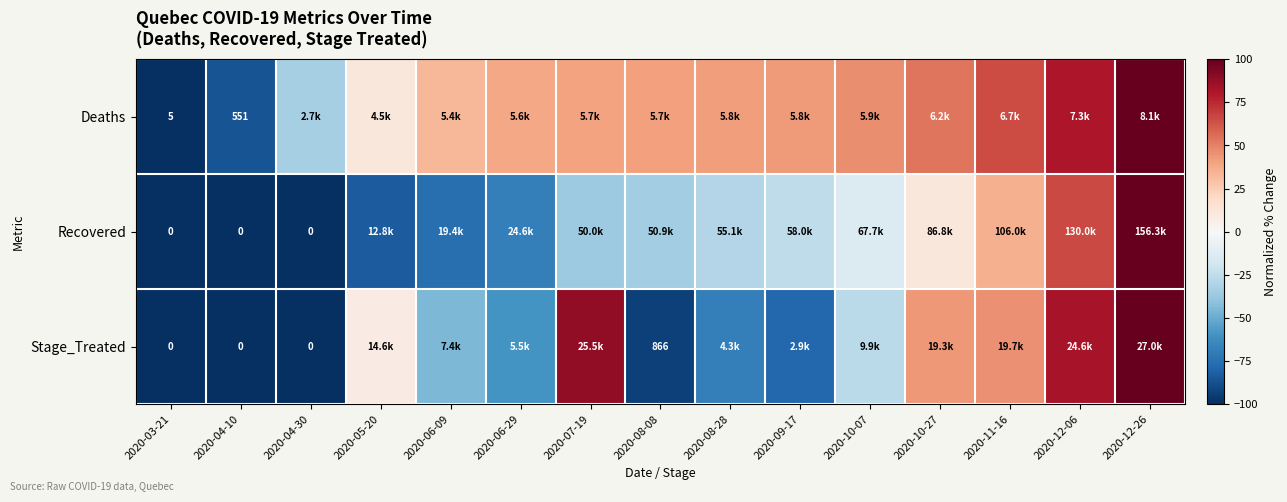

Count the number of data series in this chart.

3